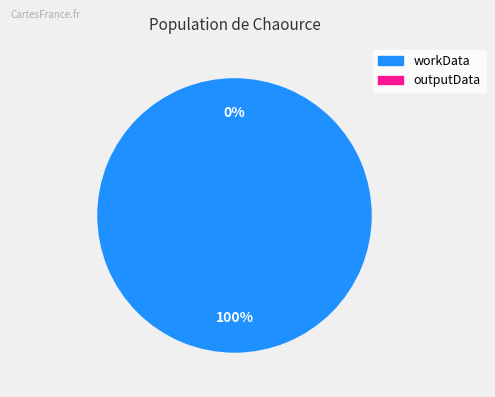

To the nearest percent, what is the difference between the largest and smallest slice percentages?

100%